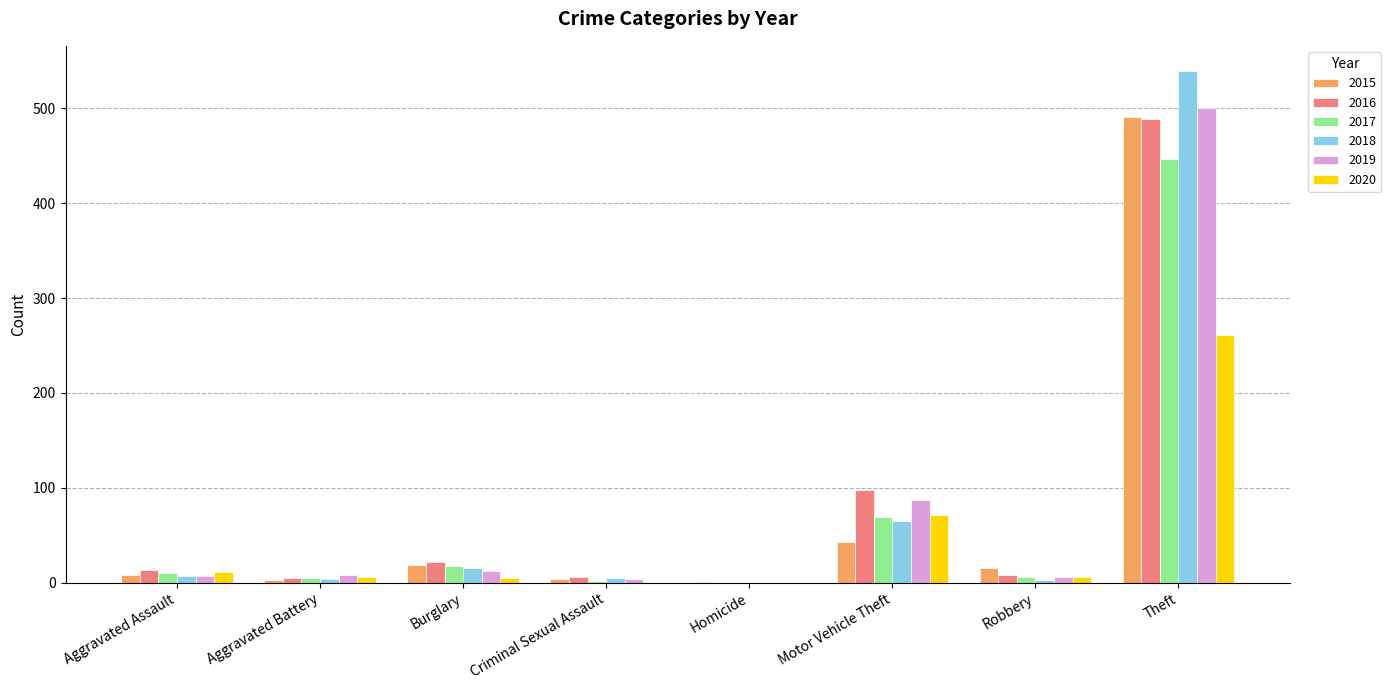

At which label does 2019 reach its peak?

Theft